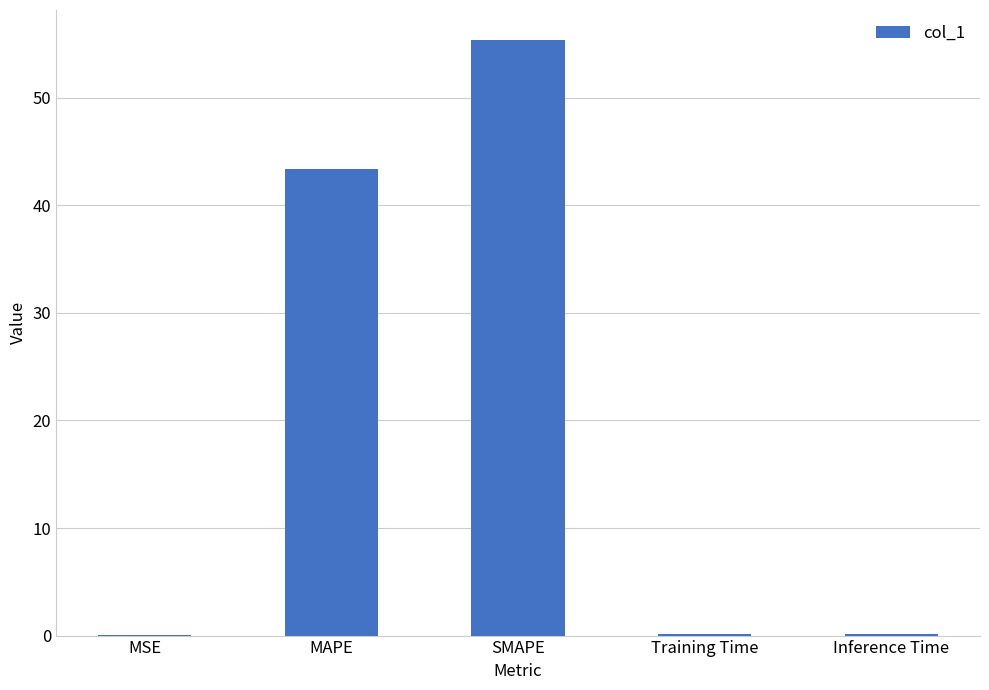

What is the sum of the values at MAPE and SMAPE?

98.8